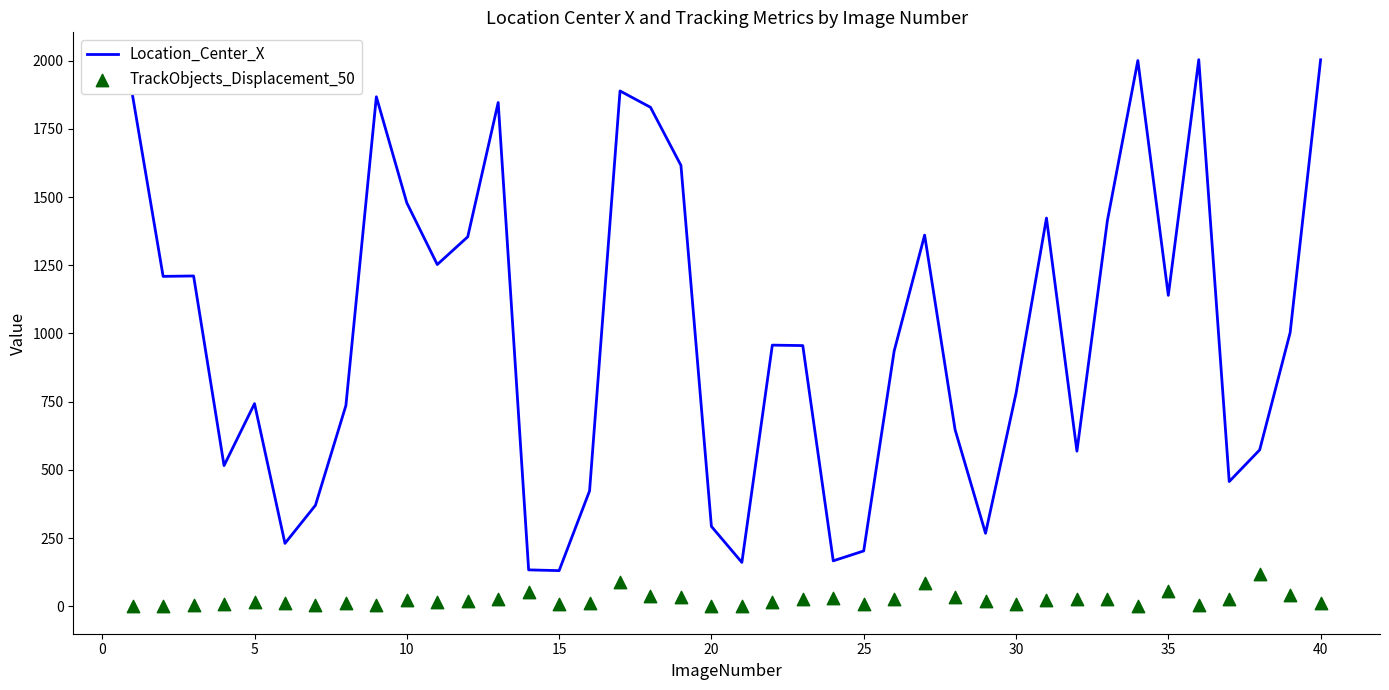

Which series contains the lowest Y value?

TrackObjects_Displacement_50